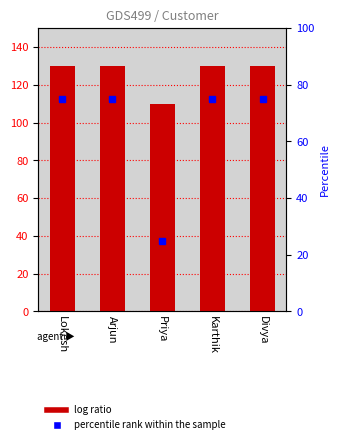

True or false: the data shows 229 at Arjun.

False